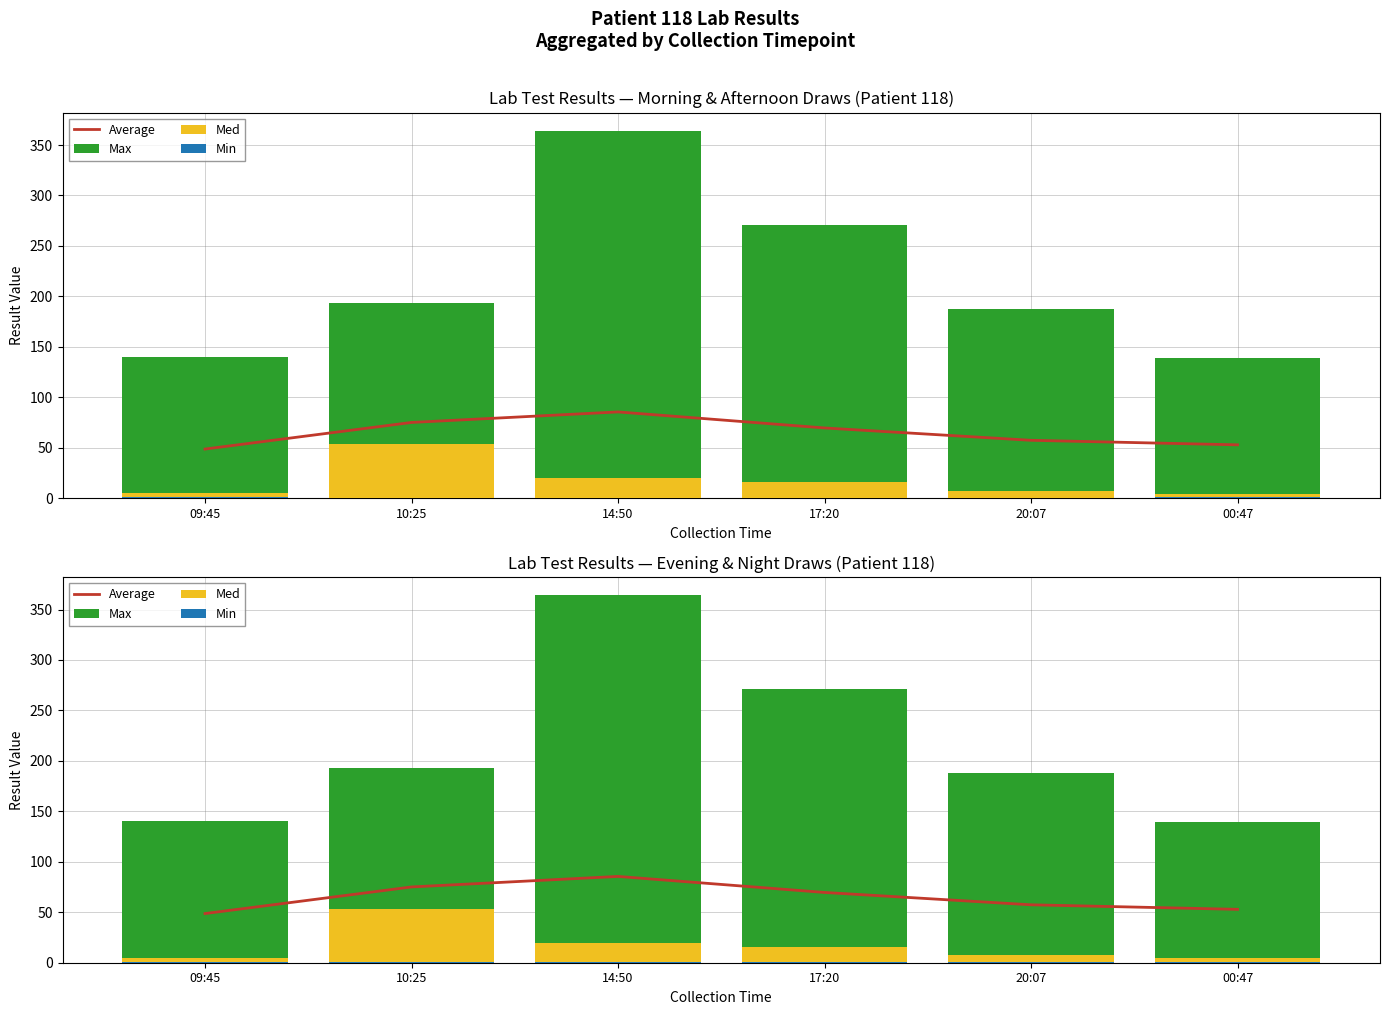

At 10:25, list the series in order from largest to smallest.

Max, Average, Med, Min